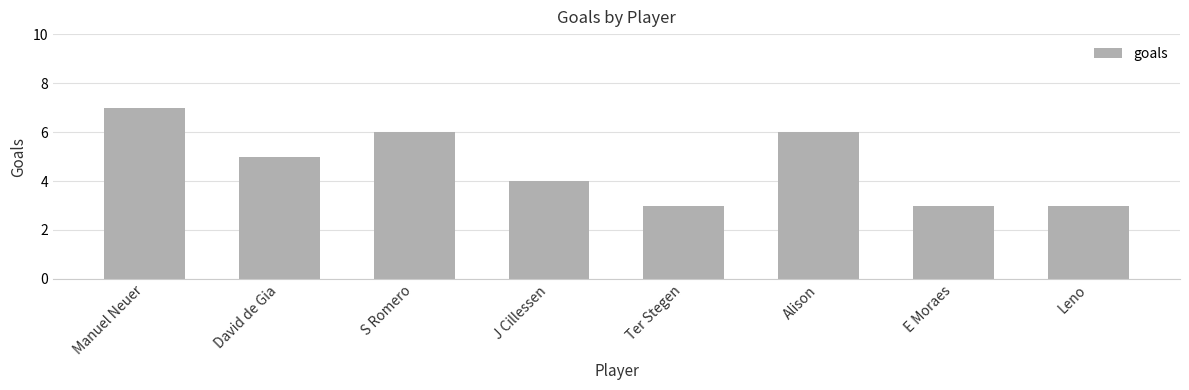

What is the average value?

5